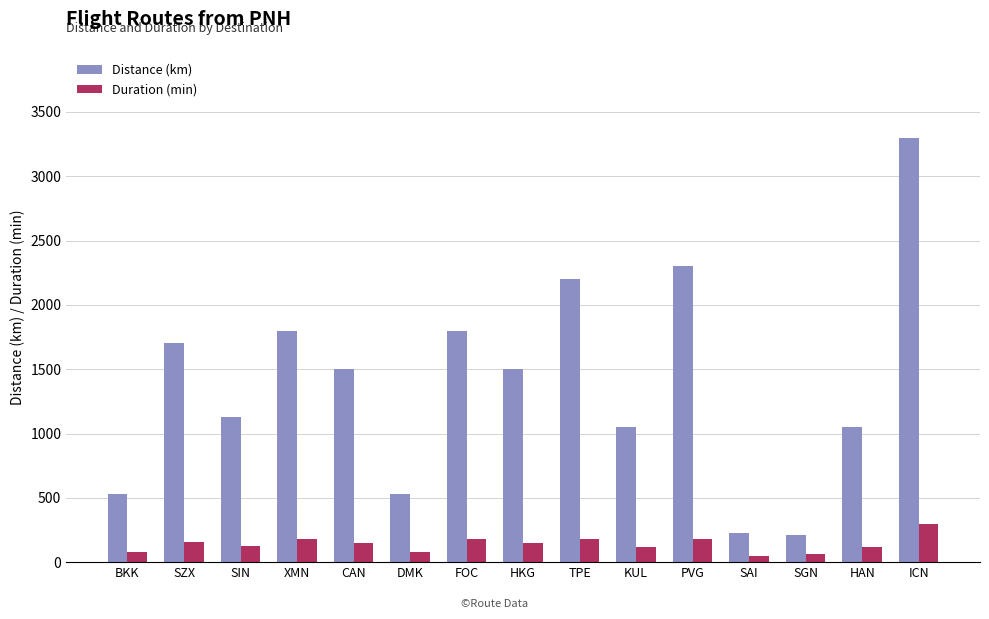

At which label does Distance (km) reach its peak?

ICN